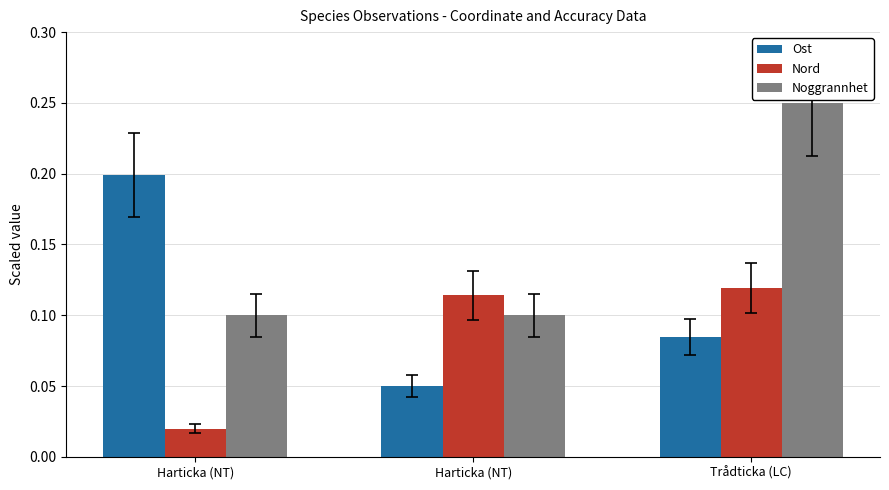

How many categories are shown in the chart?

3